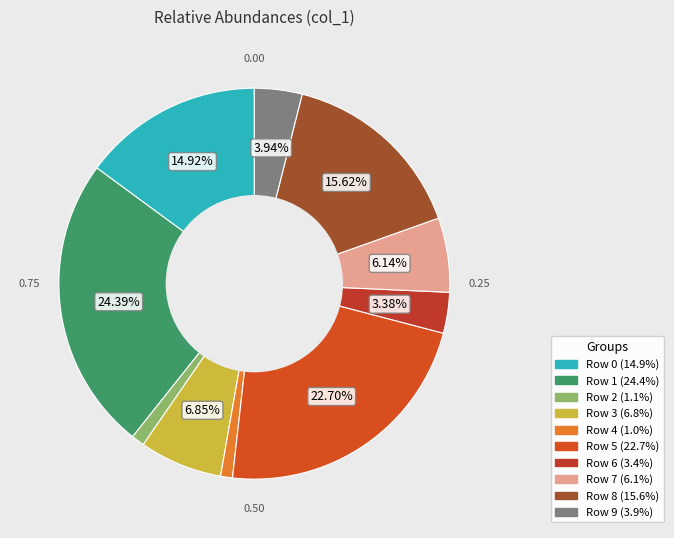

How many slices are in this pie chart?

10